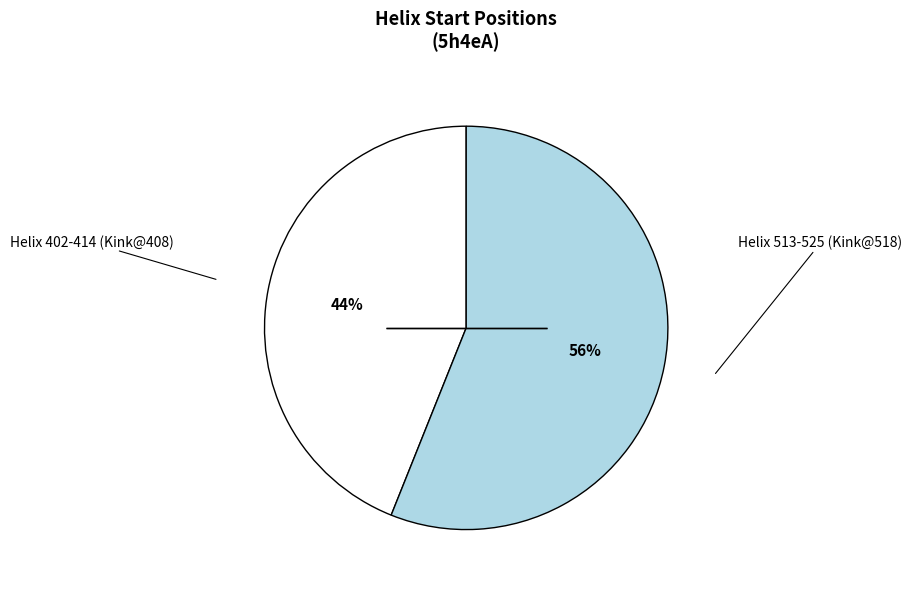

Is there a majority slice in this chart?

Yes